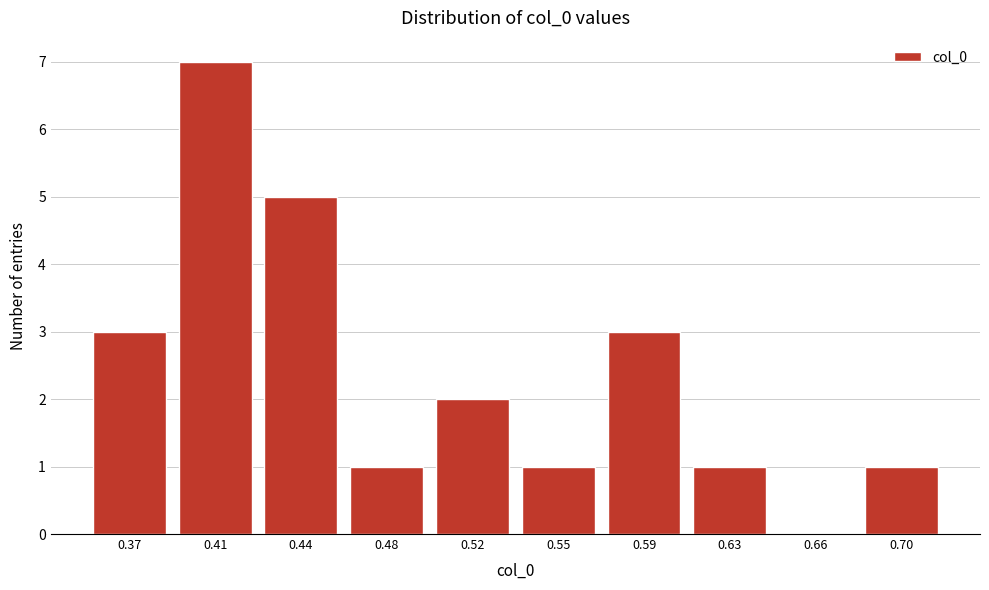

Reading left to right, what are all the values shown in this chart?

0.37=3	0.41=7	0.44=5	0.48=1	0.52=2	0.55=1	0.59=3	0.63=1	0.66=0	0.70=1